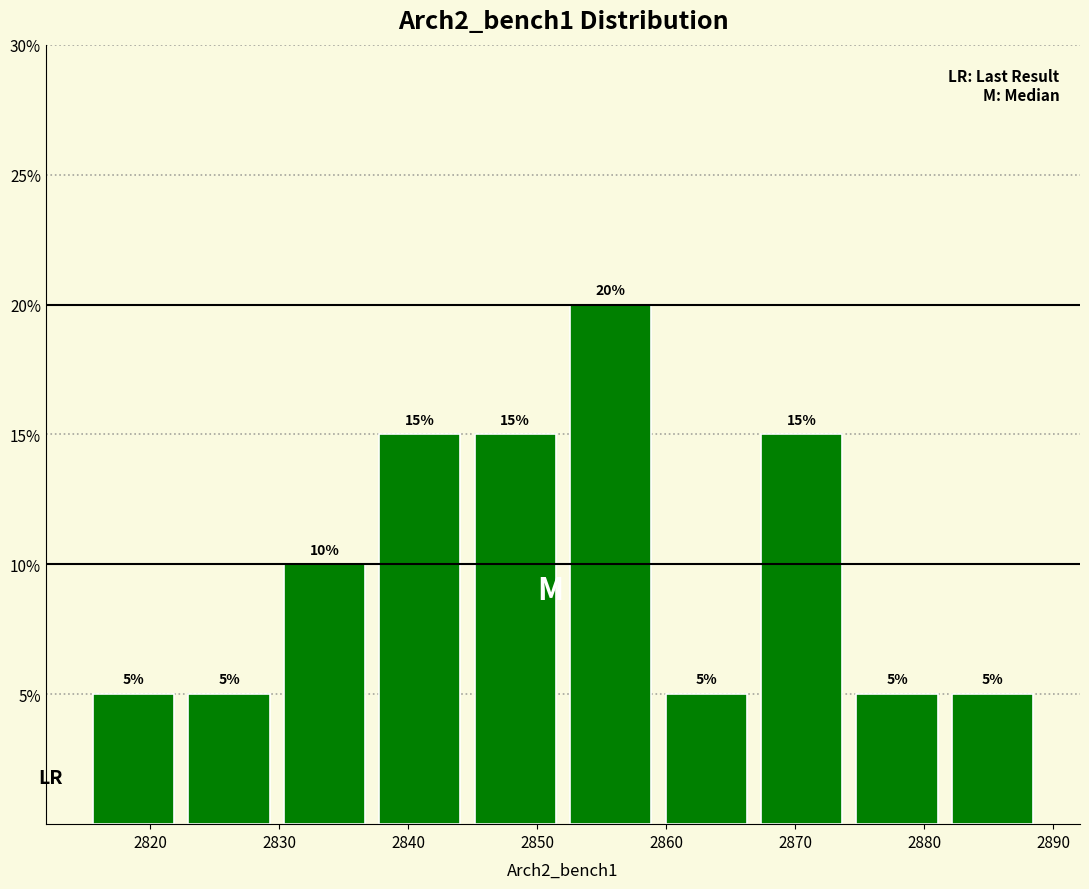

Which range on the x-axis has the tallest bar?

2852.0 to 2859.4